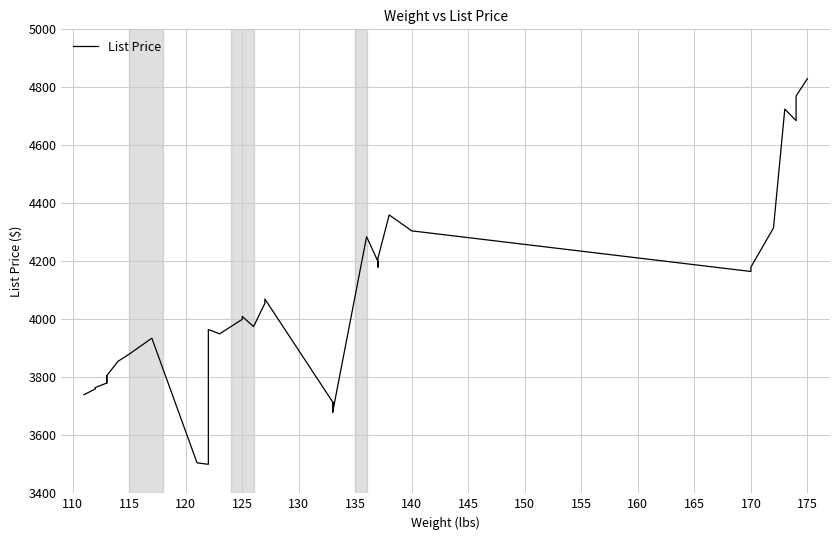

True or false: the data shows 6348 at 24.

False